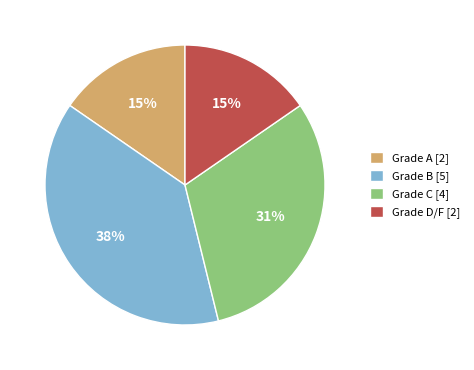

Is there a majority slice in this chart?

No